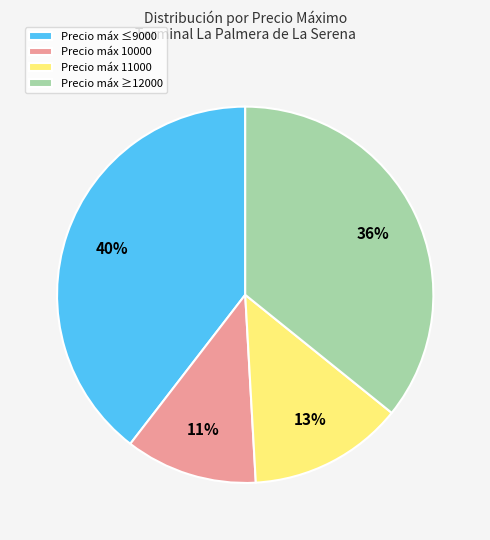

How many segments does this pie chart have?

4